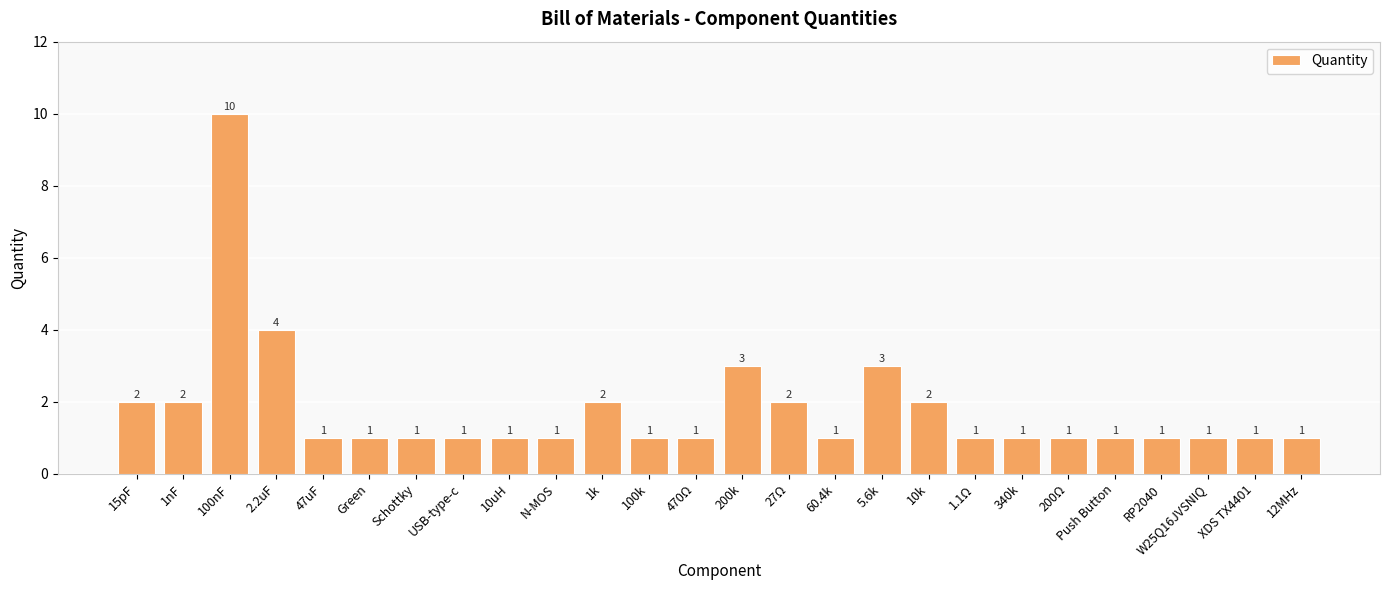

What is the maximum value shown in the chart?

10